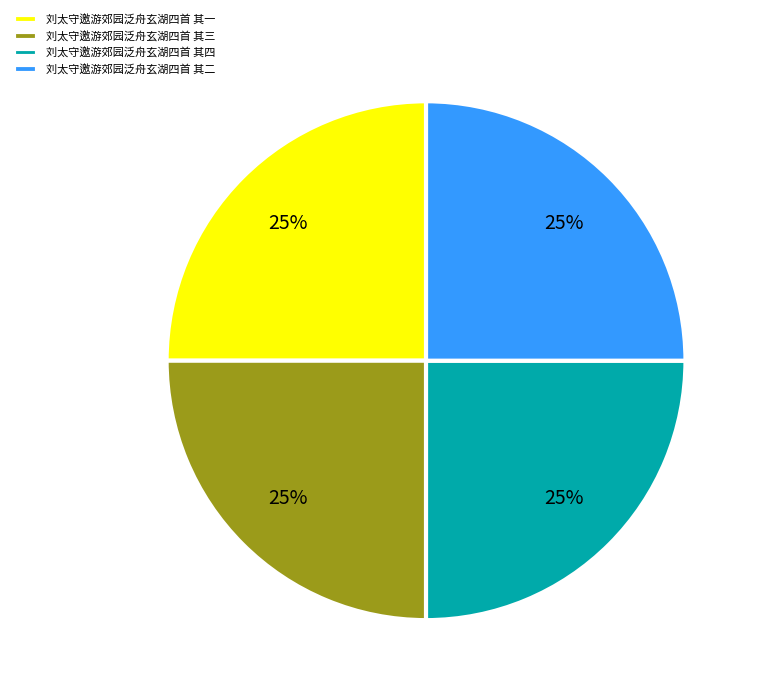

How many segments does this pie chart have?

4